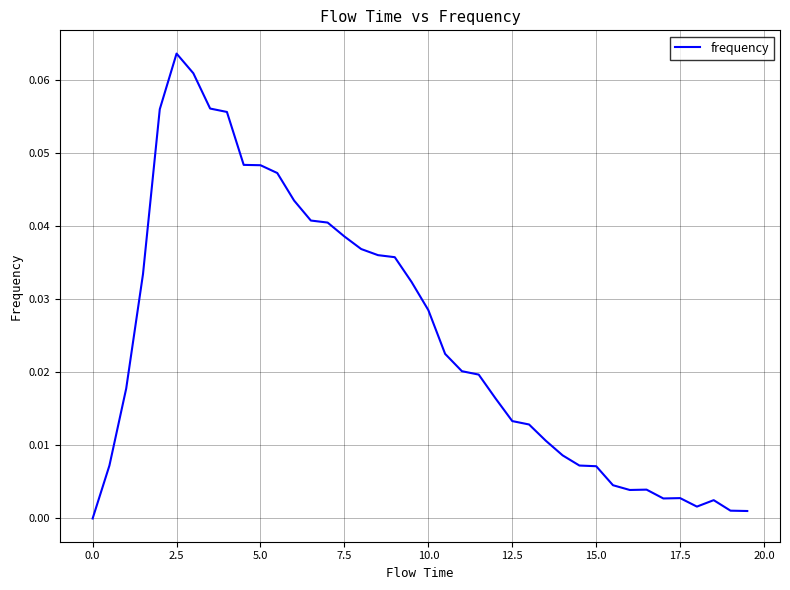

Is this an area chart (filled region under the line)?

No